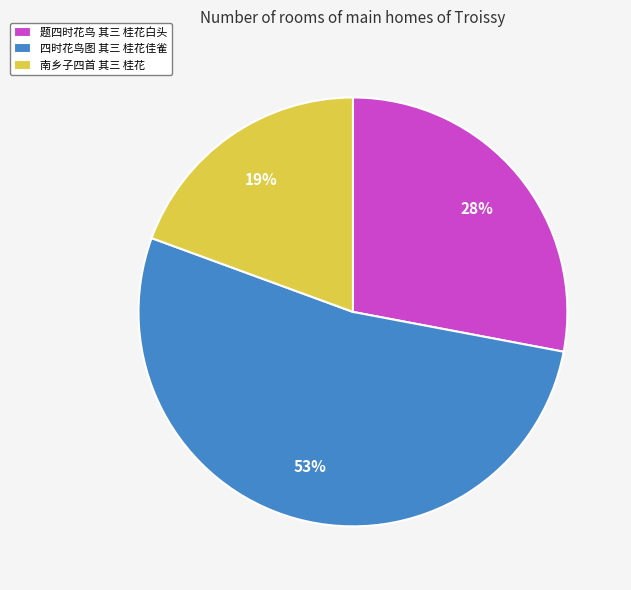

What percentage is the 题四时花鸟 其三 桂花白头 slice, to the nearest percent?

28%